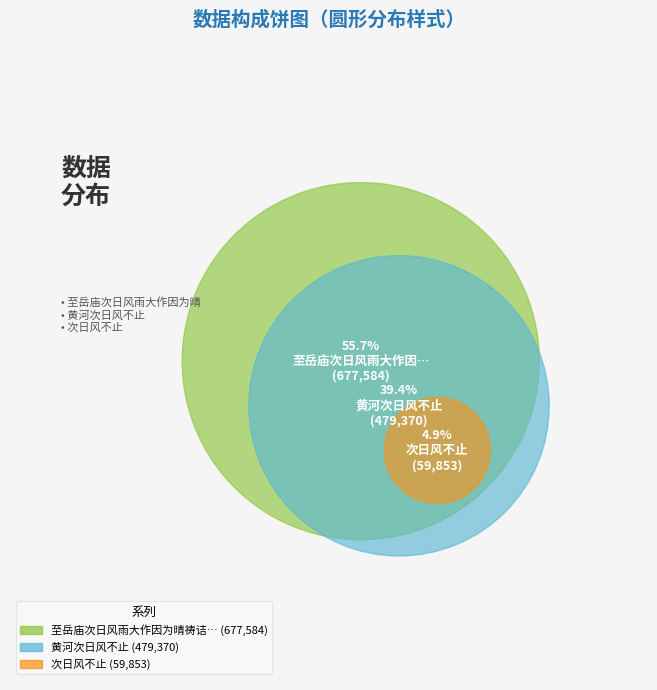

Between 次日风不止 and 至岳庙次日风雨大作因为晴祷诘朝果霁聊书志喜, which is larger?

至岳庙次日风雨大作因为晴祷诘朝果霁聊书志喜